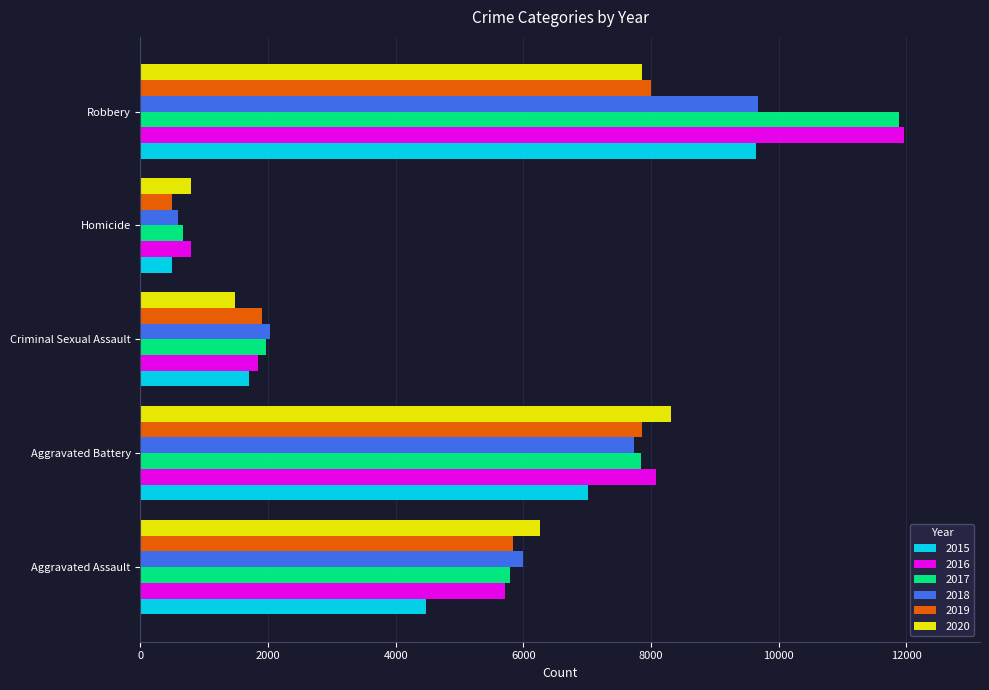

How many categories are shown in the chart?

5